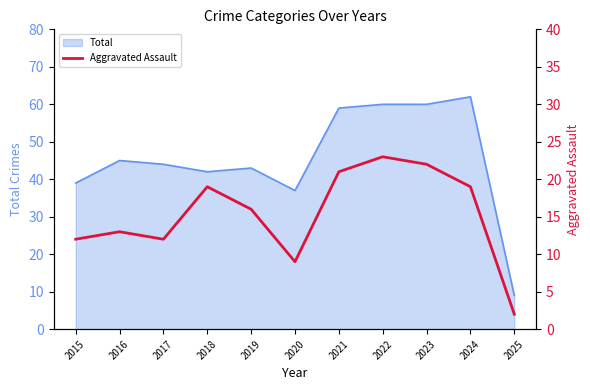

Which category has the lowest value in the Total series?

2025